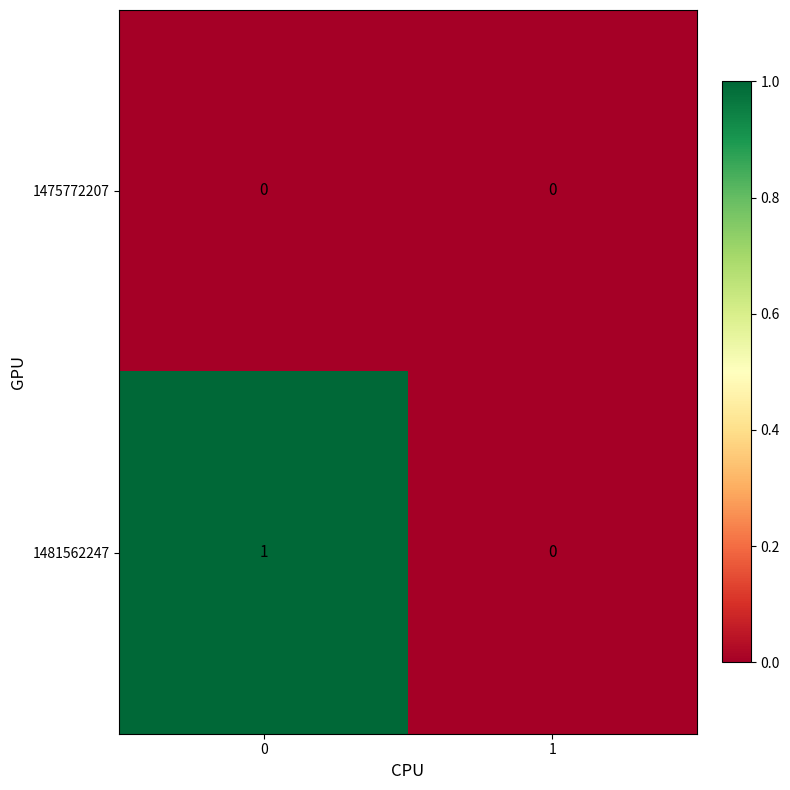

Rank the series by their average value, from highest to lowest.

1481562247, 1475772207